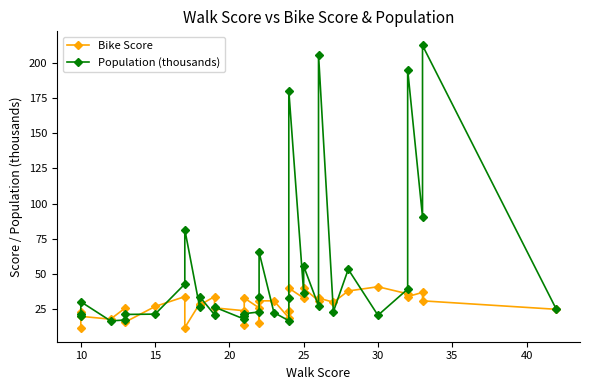

Which series has the widest spread of values?

Population (thousands)